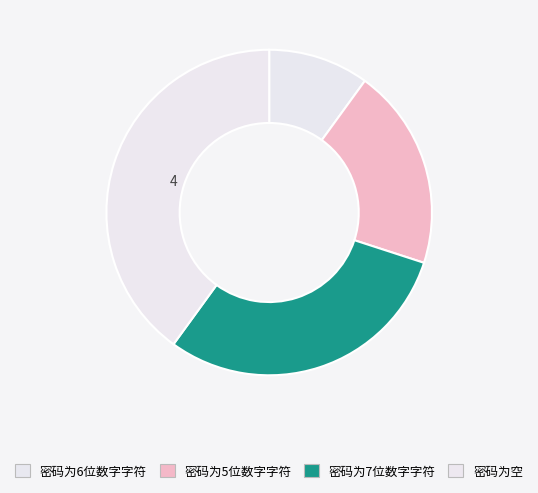

The 密码为空 slice represents 40% of the pie. True or false?

True